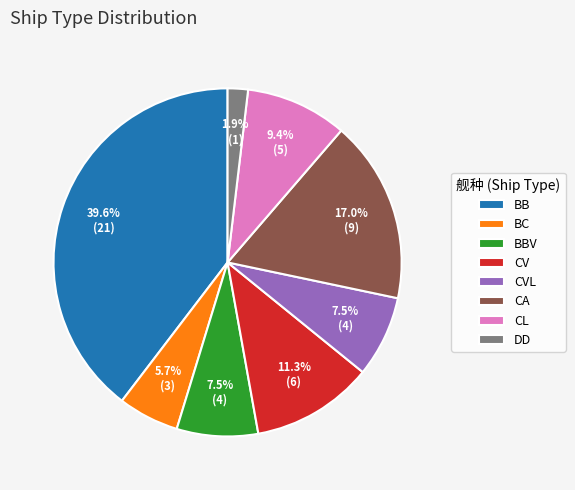

Which slice is the smallest?

DD